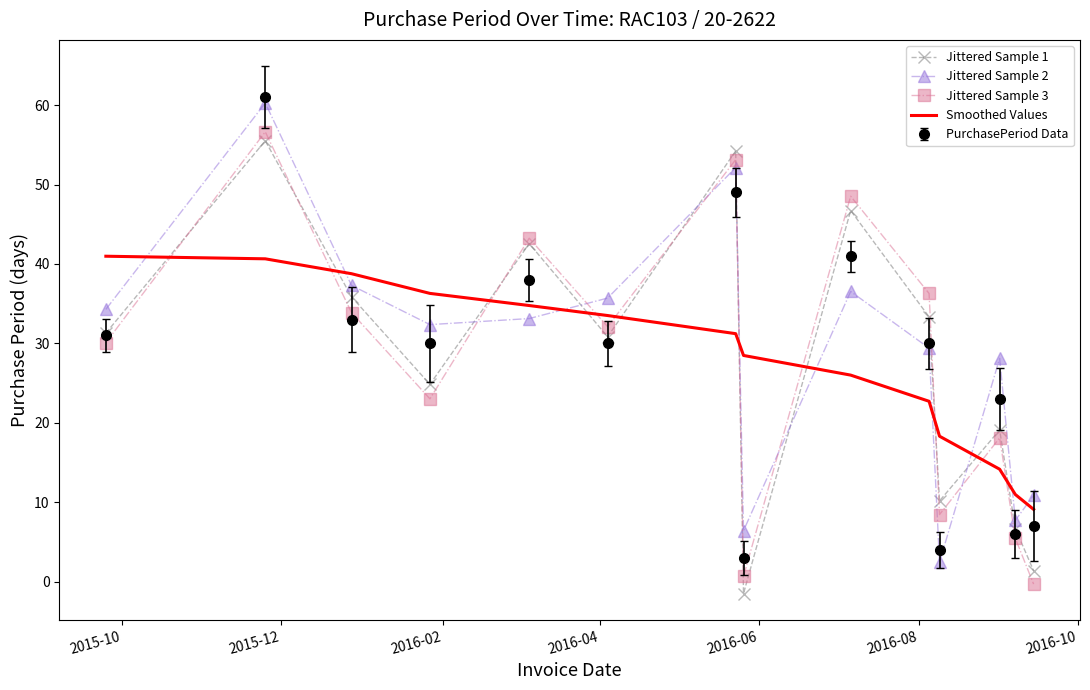

True or false: Jittered Sample 1 and Smoothed Values intersect in this chart.

True